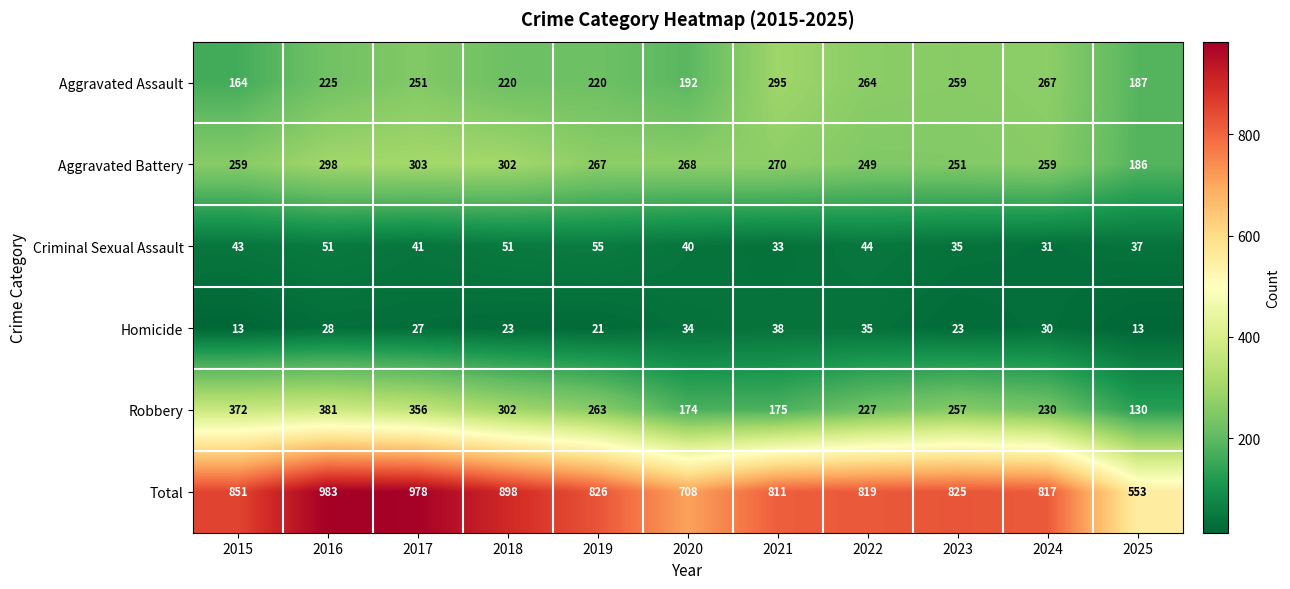

What is the smallest value displayed?

13